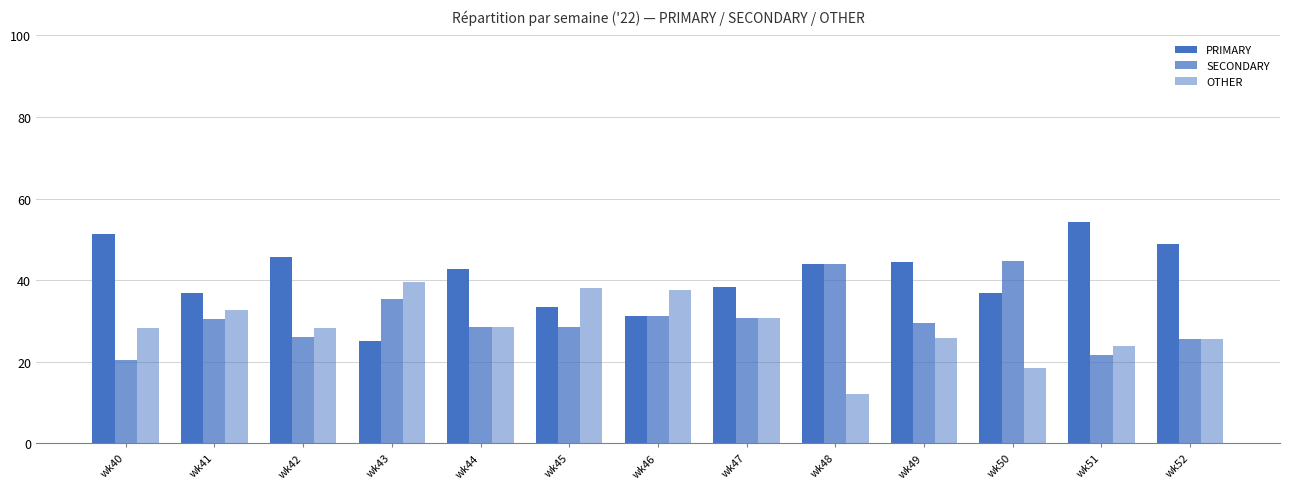

How many bars are there in each group?

3